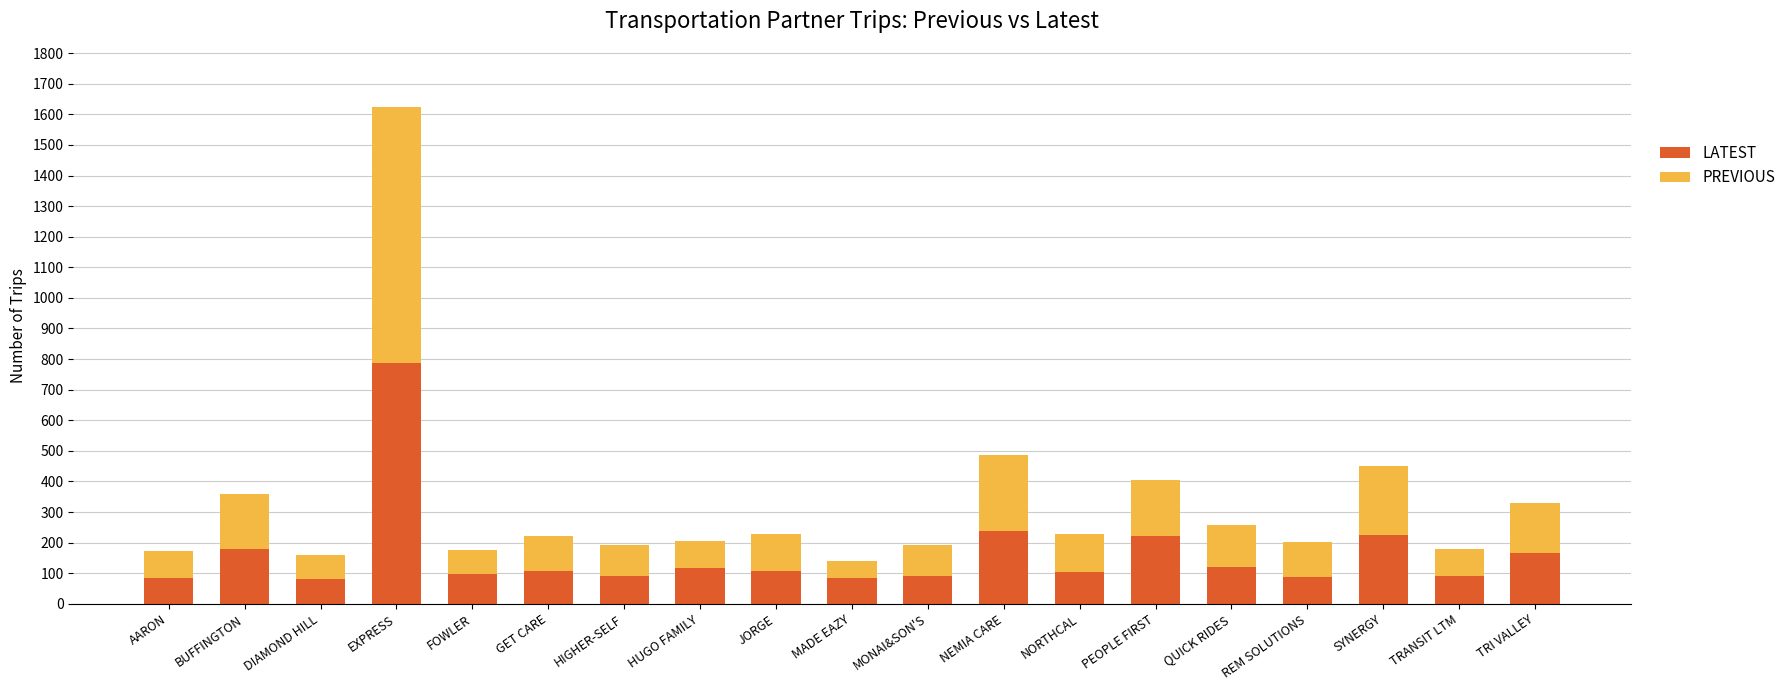

What are all the series names shown in the legend?

LATEST, PREVIOUS